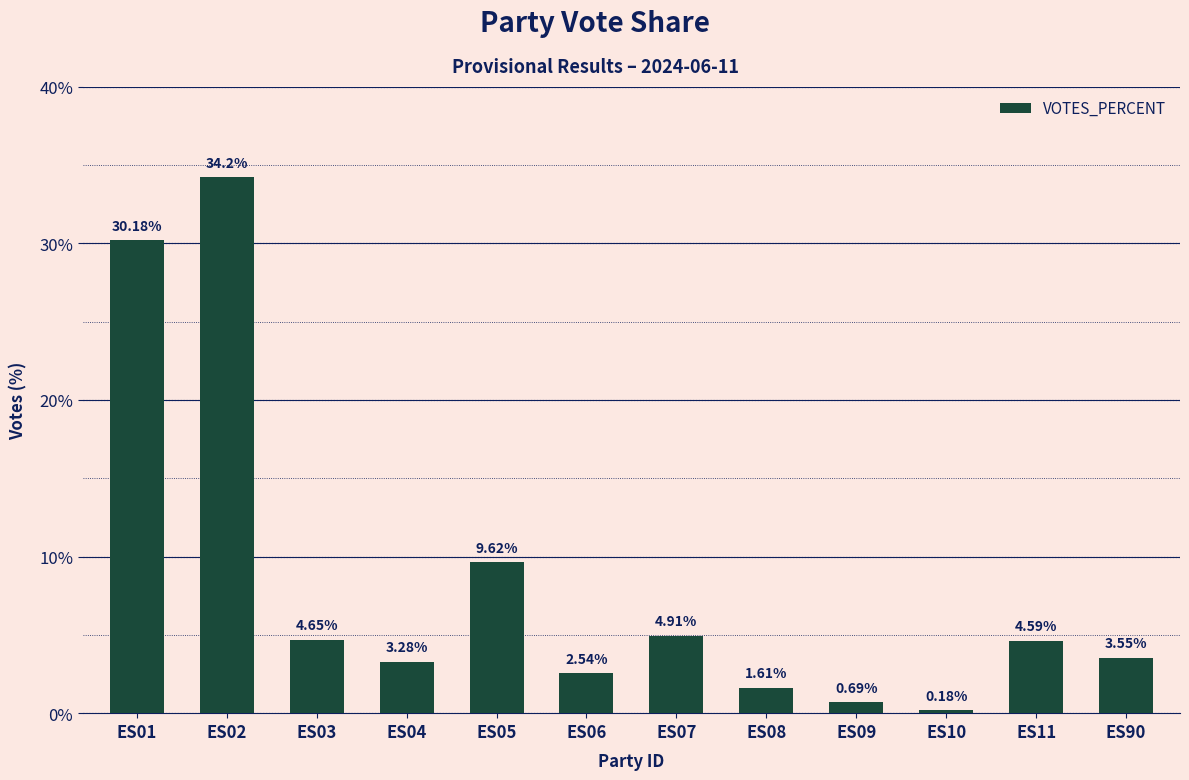

List the labels in order of value, smallest first.

ES10, ES09, ES08, ES06, ES04, ES90, ES11, ES03, ES07, ES05, ES01, ES02